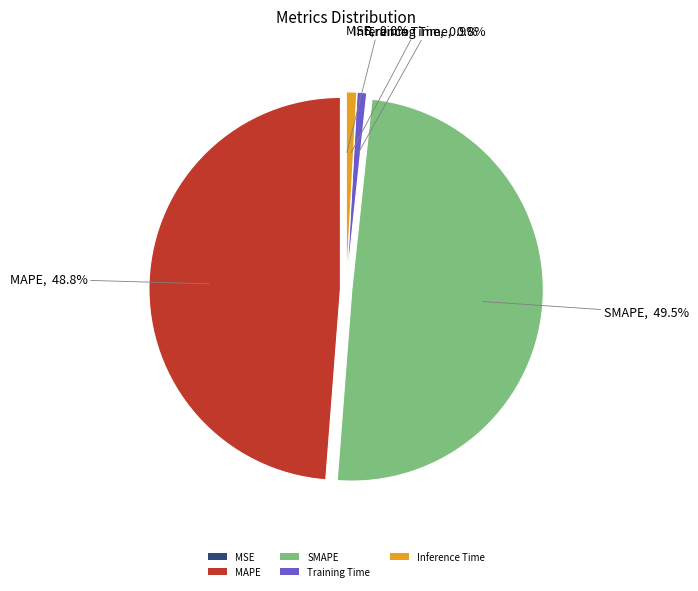

Approximately how many times larger is the value at SMAPE compared to MAPE?

1.0